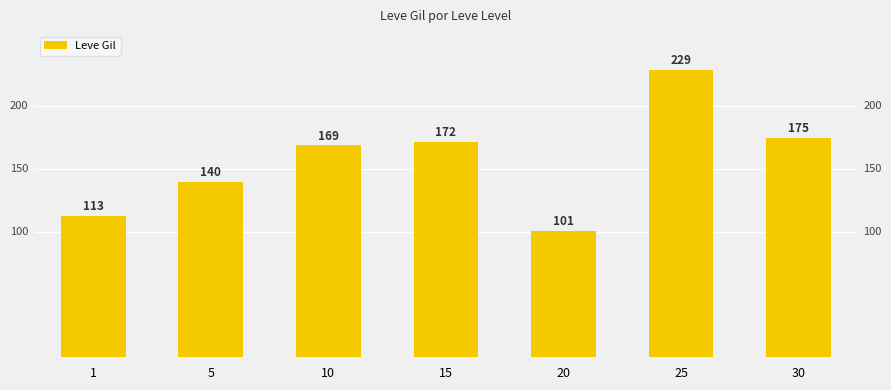

Rank the categories by value from highest to lowest.

25, 30, 15, 10, 5, 1, 20